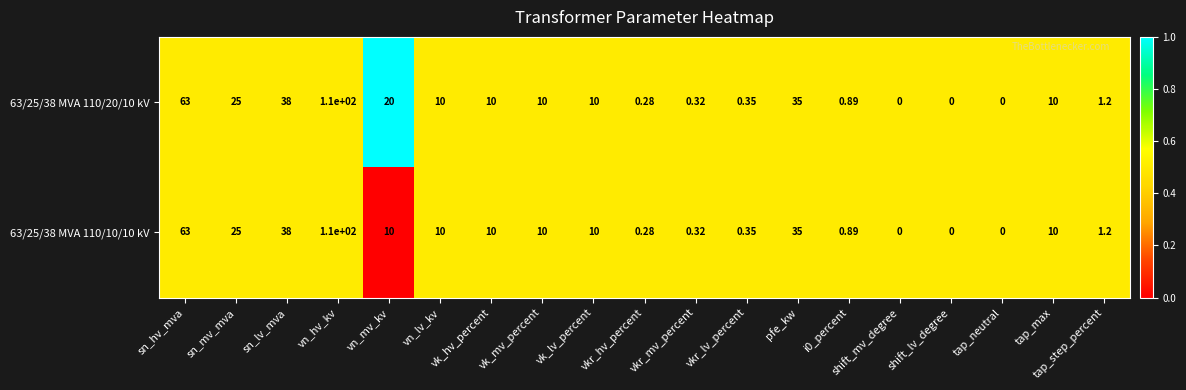

Which series has the largest total across all categories?

63/25/38 MVA 110/20/10 kV